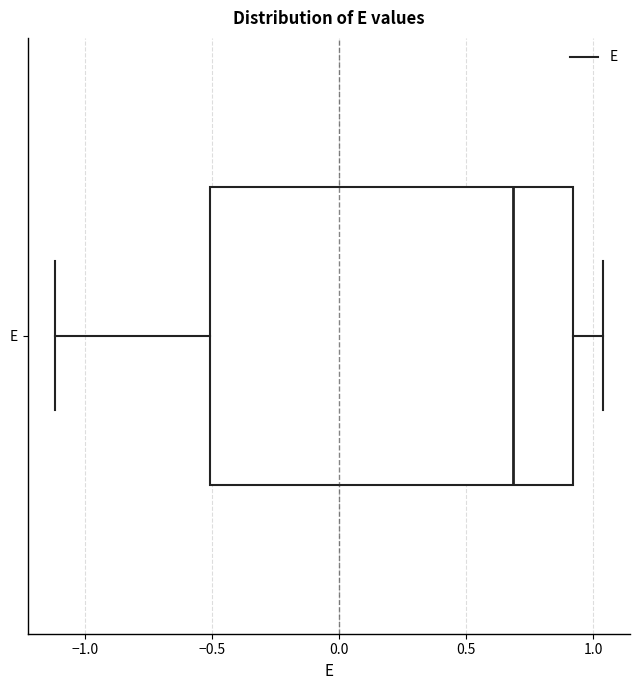

Read this box plot against the x-axis: the position of the median line, the range covered by the box, and the ends of both whiskers. The values are not printed on the chart, so give them approximately, as read against the axis.

median 0.70, box -0.50 to 0.90, whiskers -1.10 to 1.05